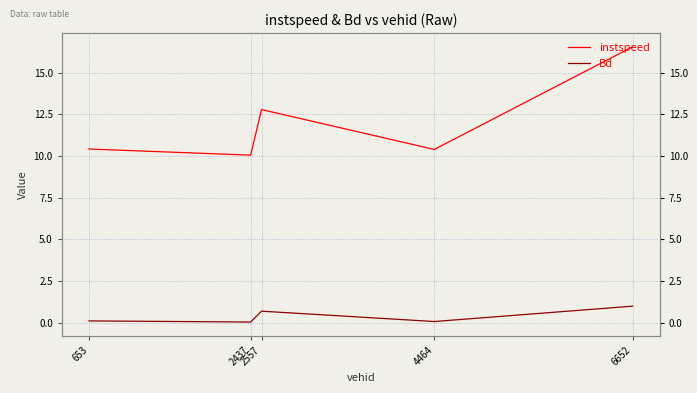

List the series in order of their peak value, lowest first.

Bd, instspeed